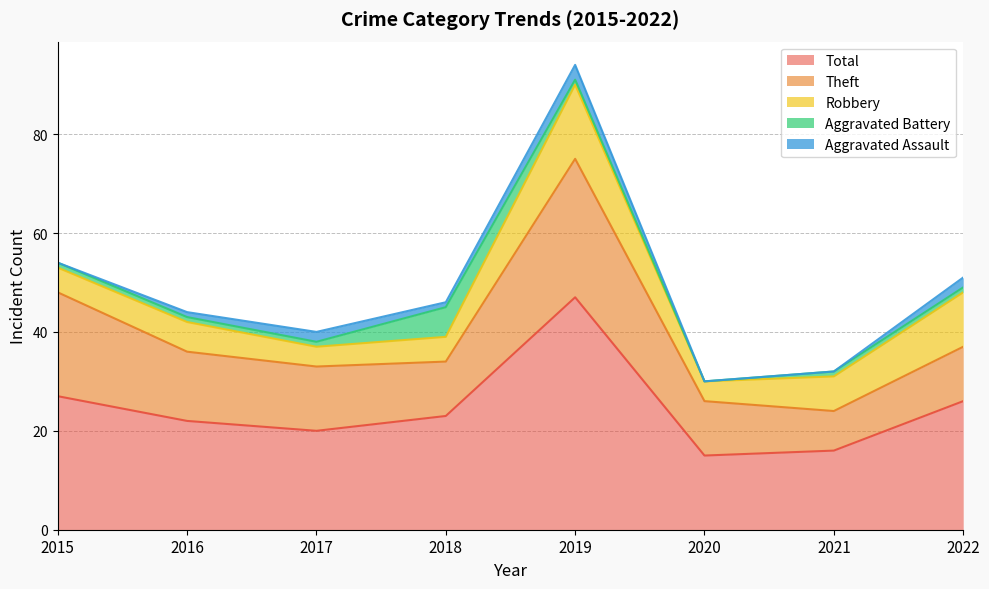

What is the value of the Aggravated Assault point at the 8th from the left?

2